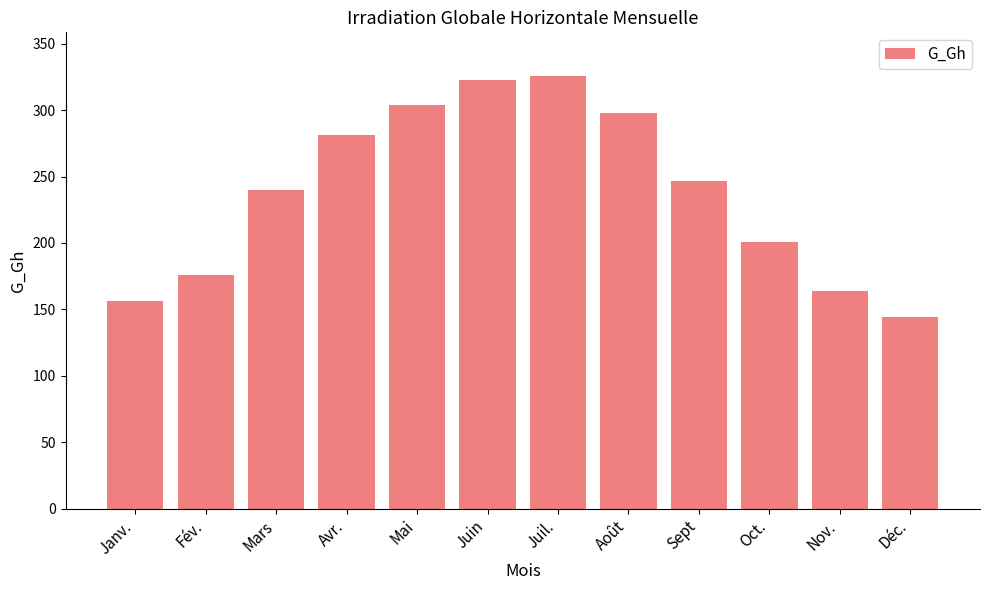

List the labels in order of value, smallest first.

Déc., Janv., Nov., Fév., Oct., Mars, Sept, Avr., Août, Mai, Juin, Juil.